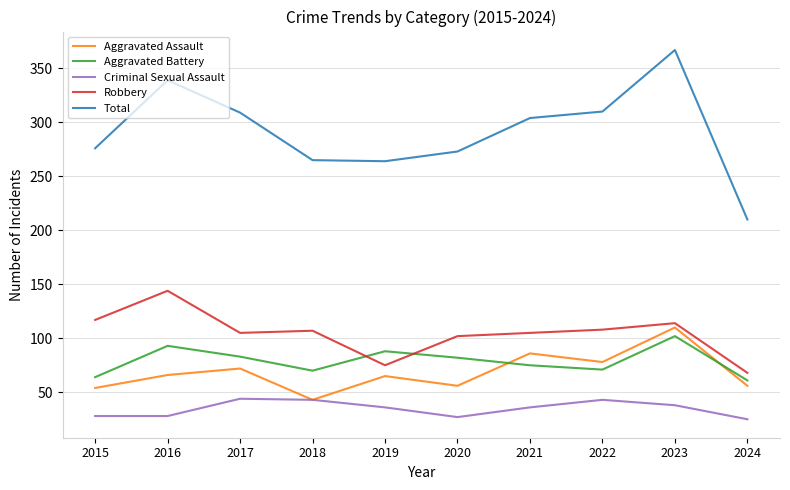

At which category is the sum across all series the highest?

2023